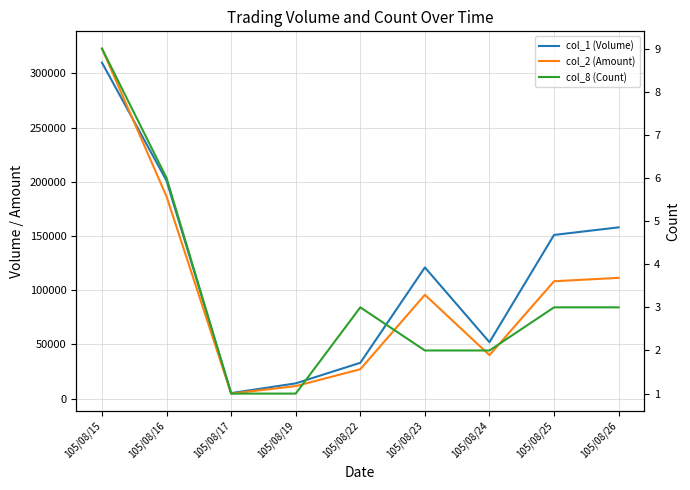

What is the spread (max minus min) of values at 105/08/26?

157997